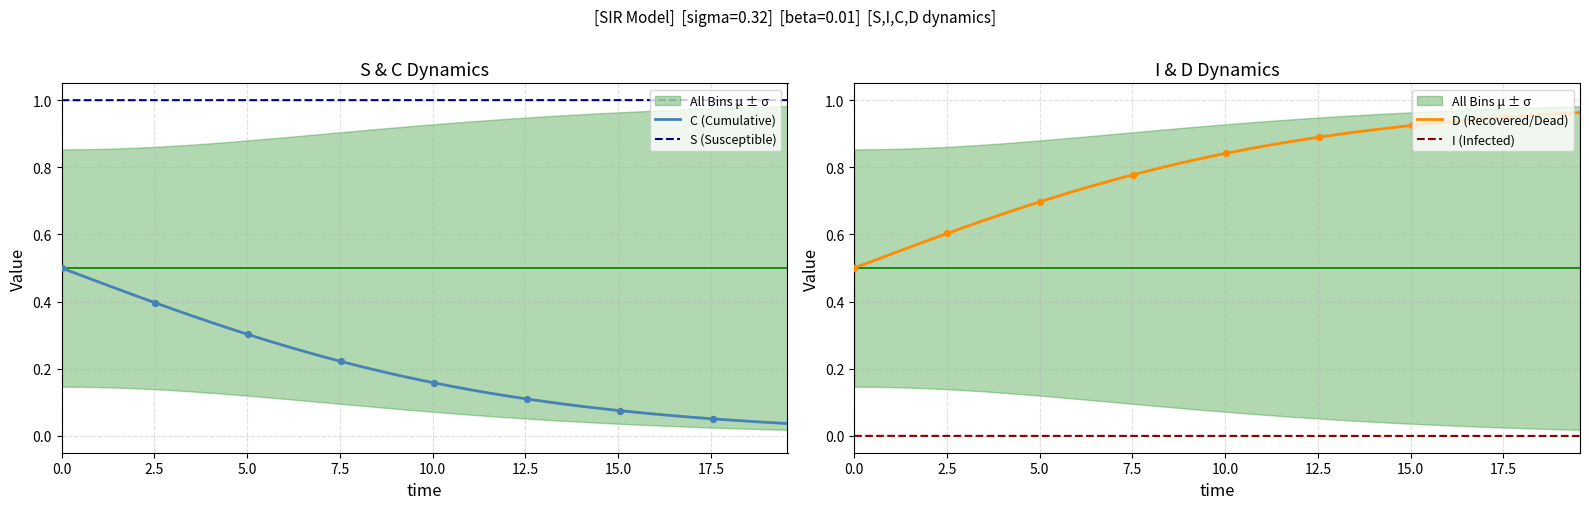

True or false: S (Susceptible) and C (Cumulative) cross at least once.

False